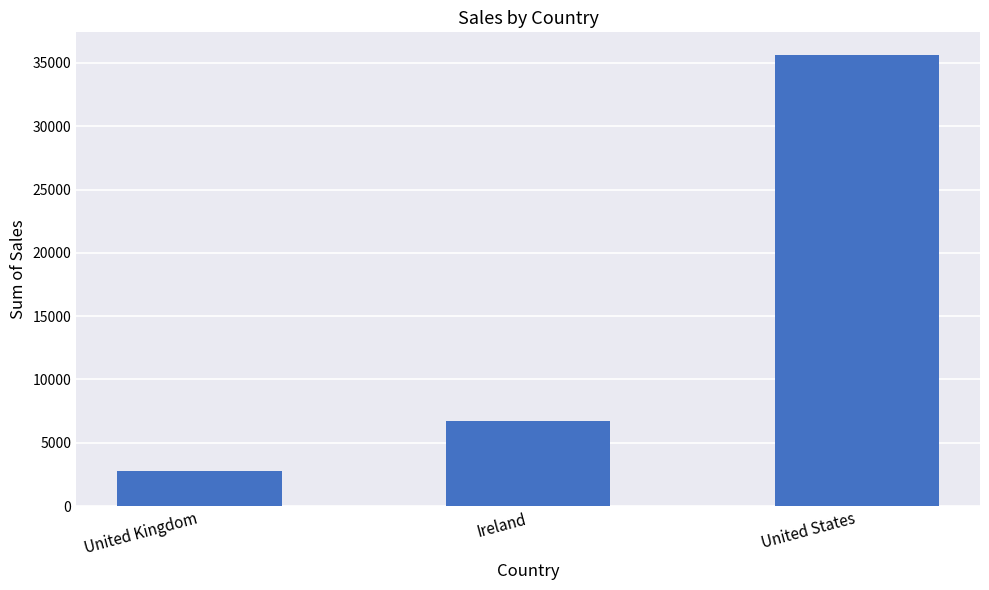

Between United States and Ireland, which is larger?

United States